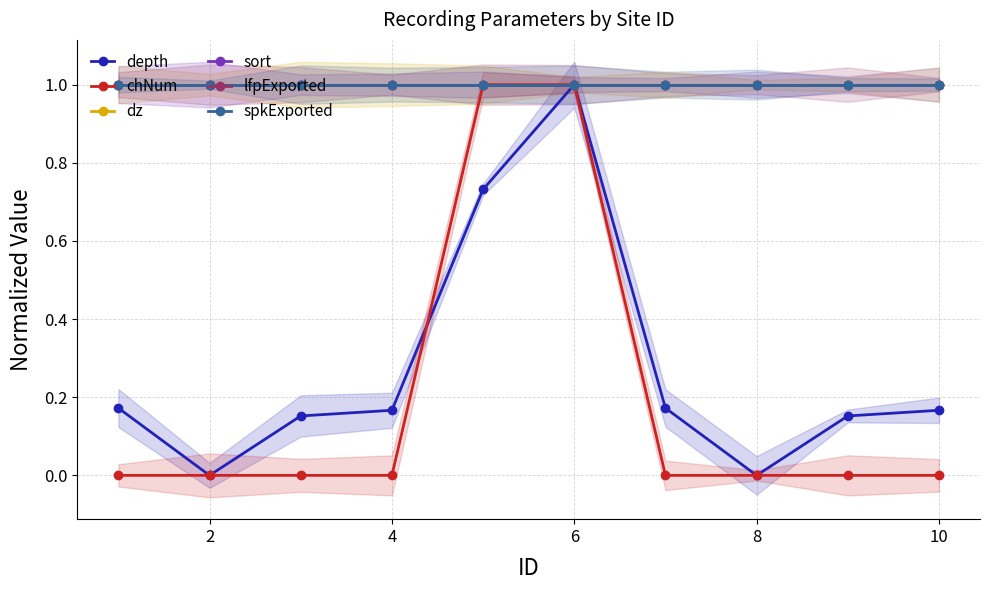

At which category does the chart reach its peak across all series?

6